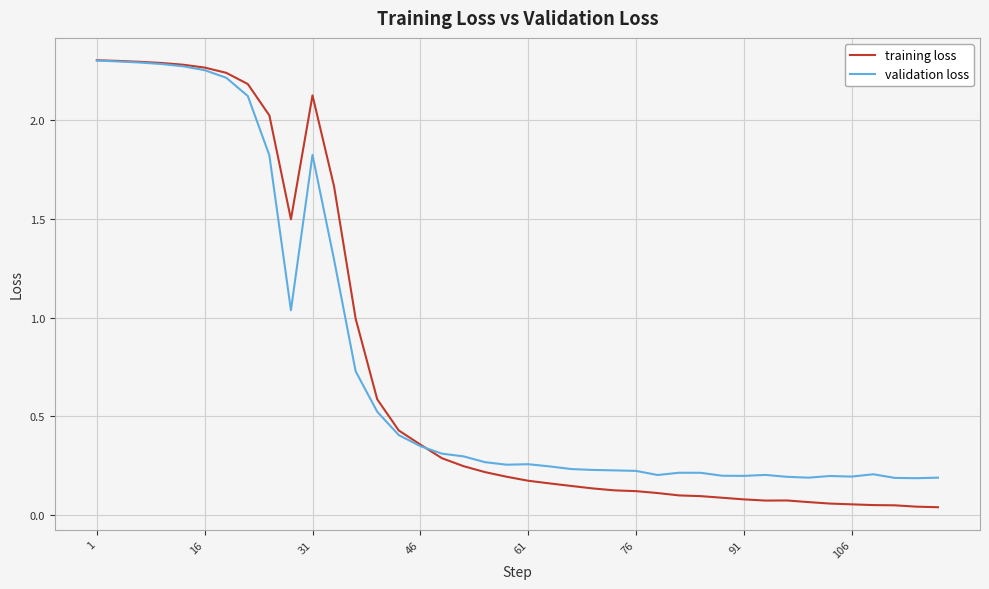

How many lines are shown in the chart?

2